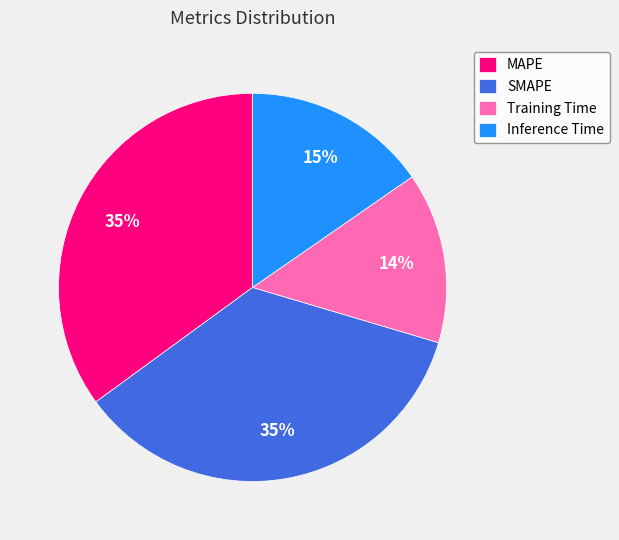

Which category has the smallest portion of the pie?

Training Time